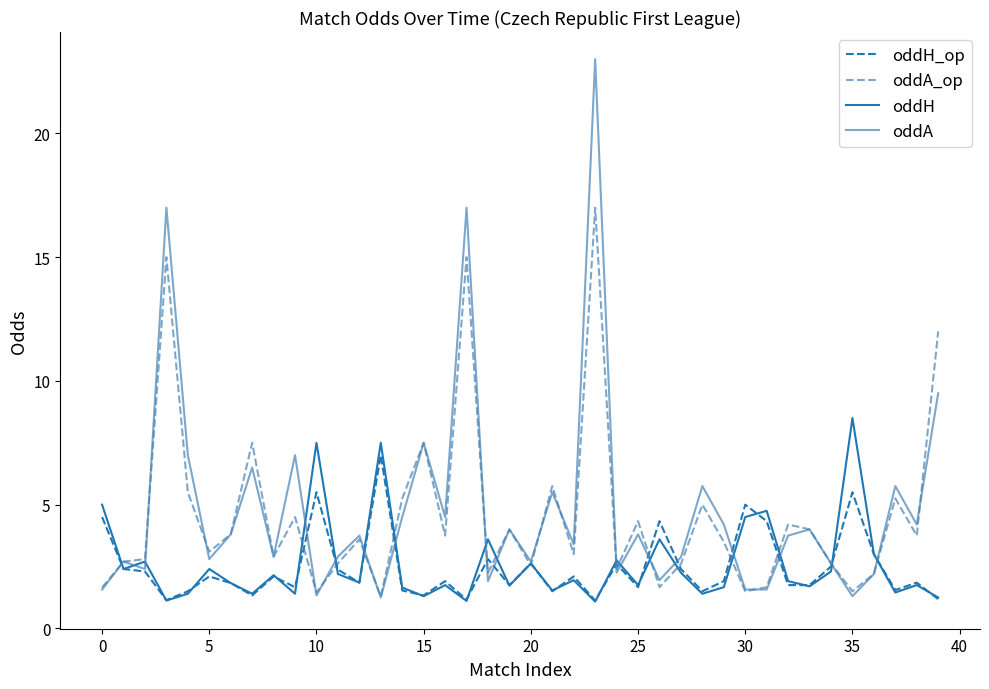

Which series has the largest range (max minus min)?

oddA